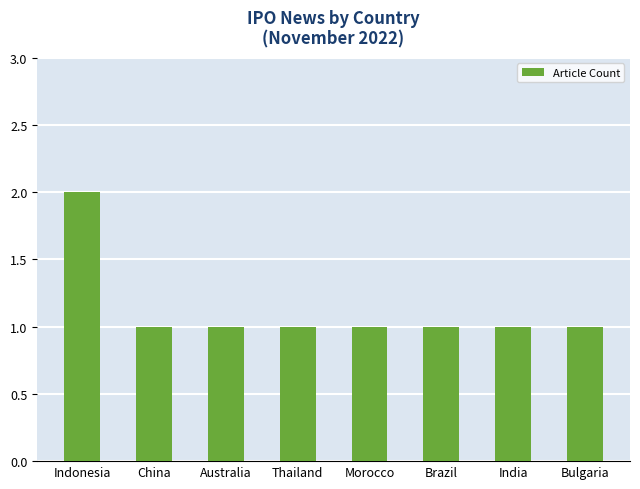

Is it true that the value at China is 1?

True